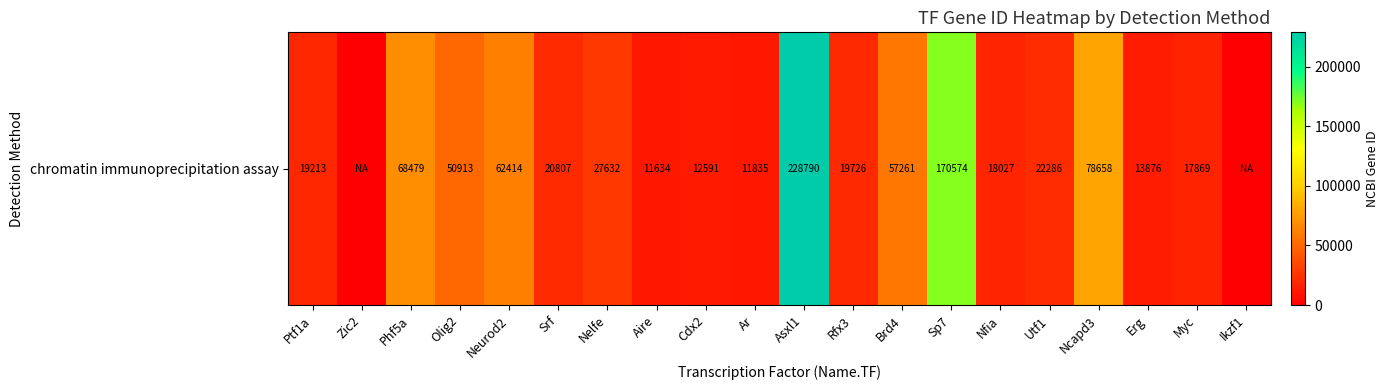

Read the value at Olig2.

50913